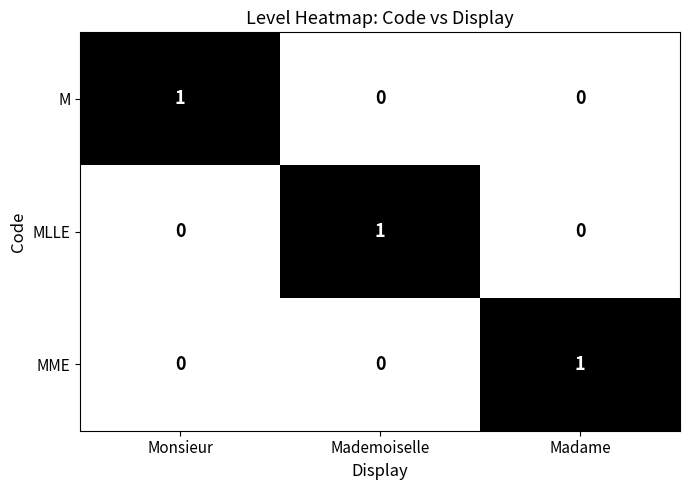

The value of MLLE at Mademoiselle is 1. True or false?

True